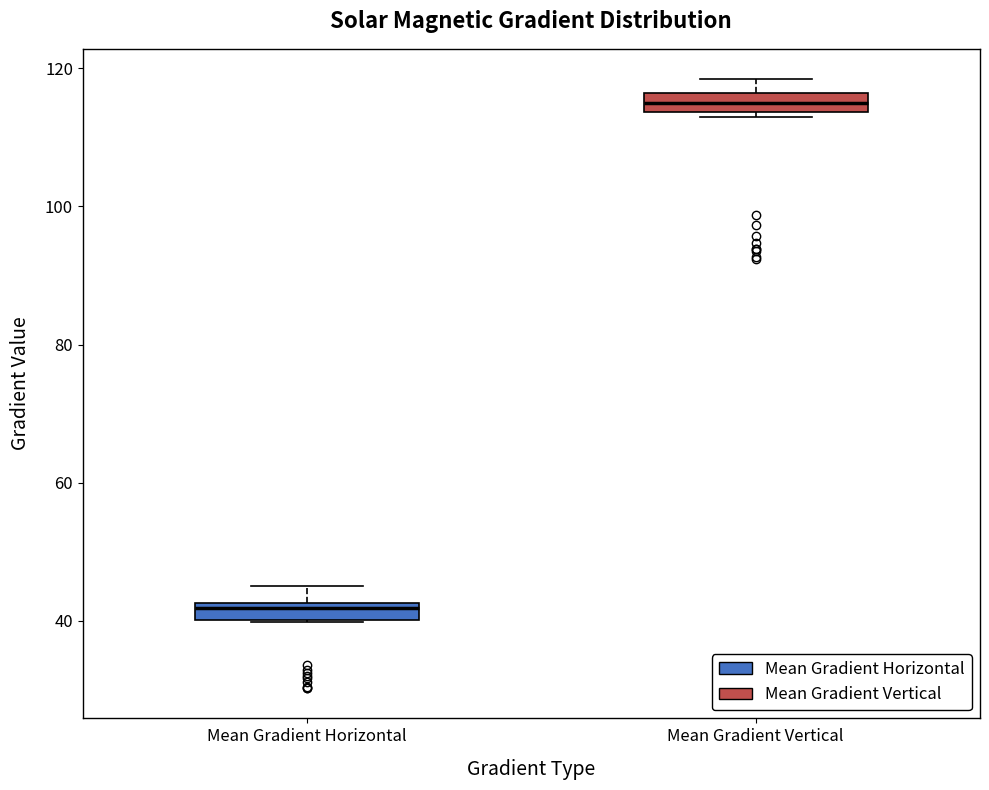

Where does the upper whisker of the box for Mean Gradient Horizontal end on the y-axis? The values are not printed on the chart, so give them approximately, as read against the axis.

46